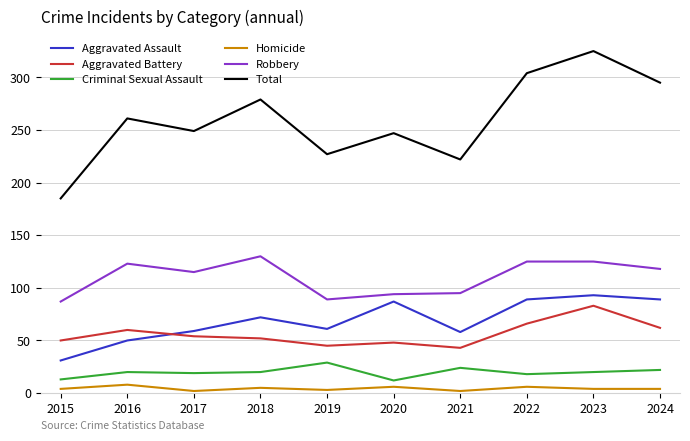

Does the chart display data point markers on the line(s)?

No